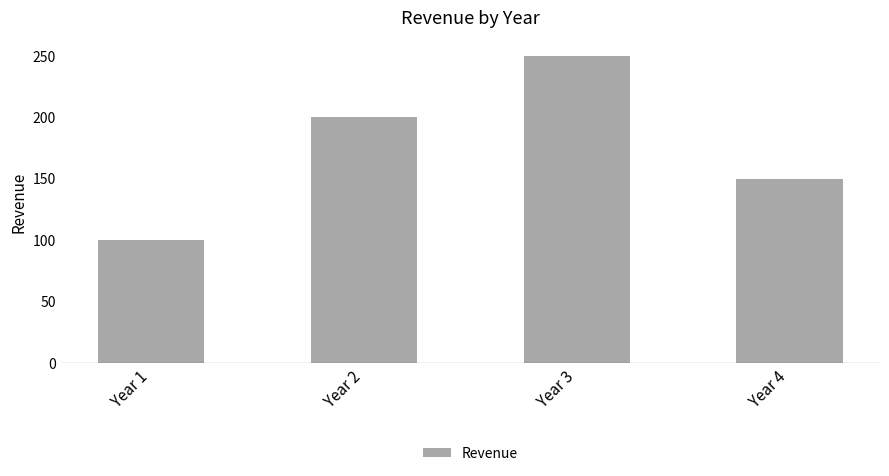

Reading left to right, extract all data points from this chart.

Year 1=100	Year 2=200	Year 3=250	Year 4=150